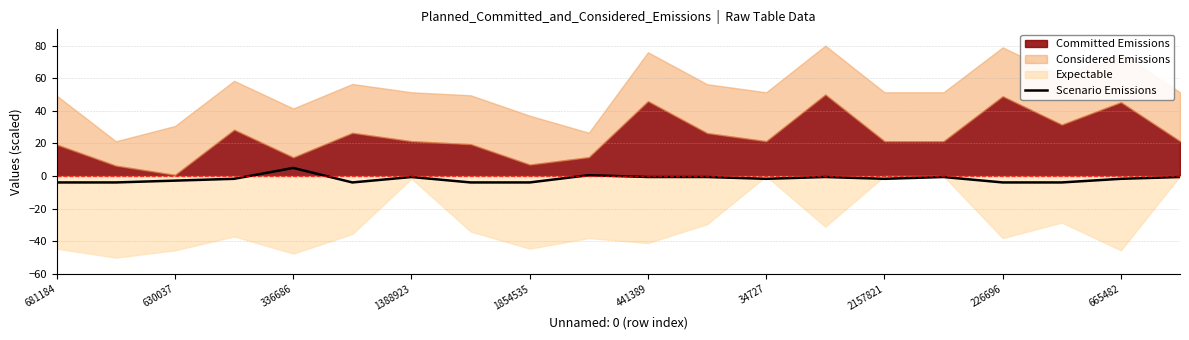

True or false: Scenario Emissions has a value of -1.7 at 34727.

True